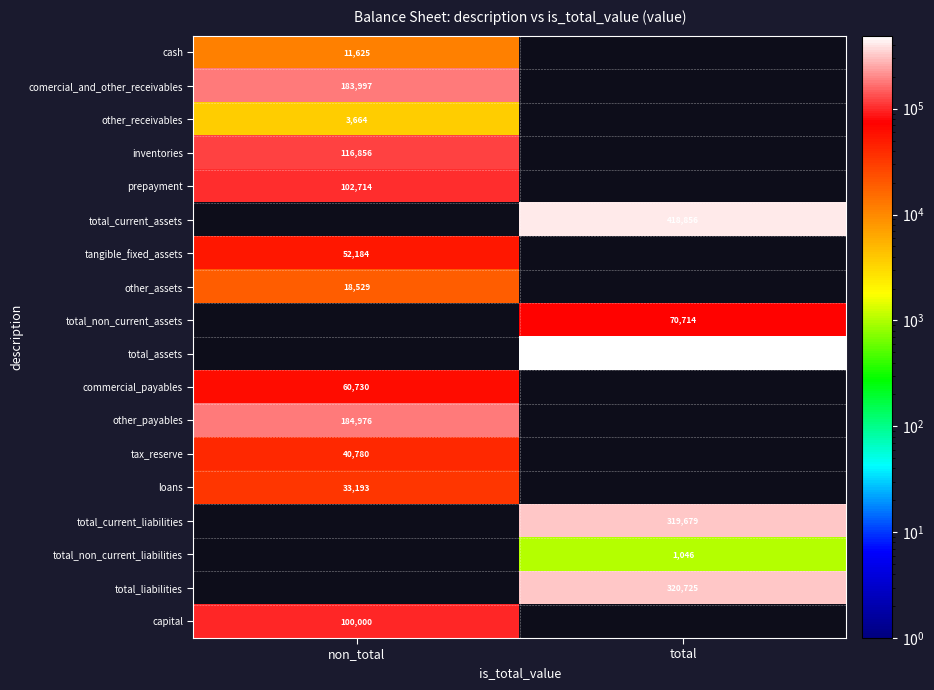

True or false: total_non_current_assets has a value of 15966 at total.

False